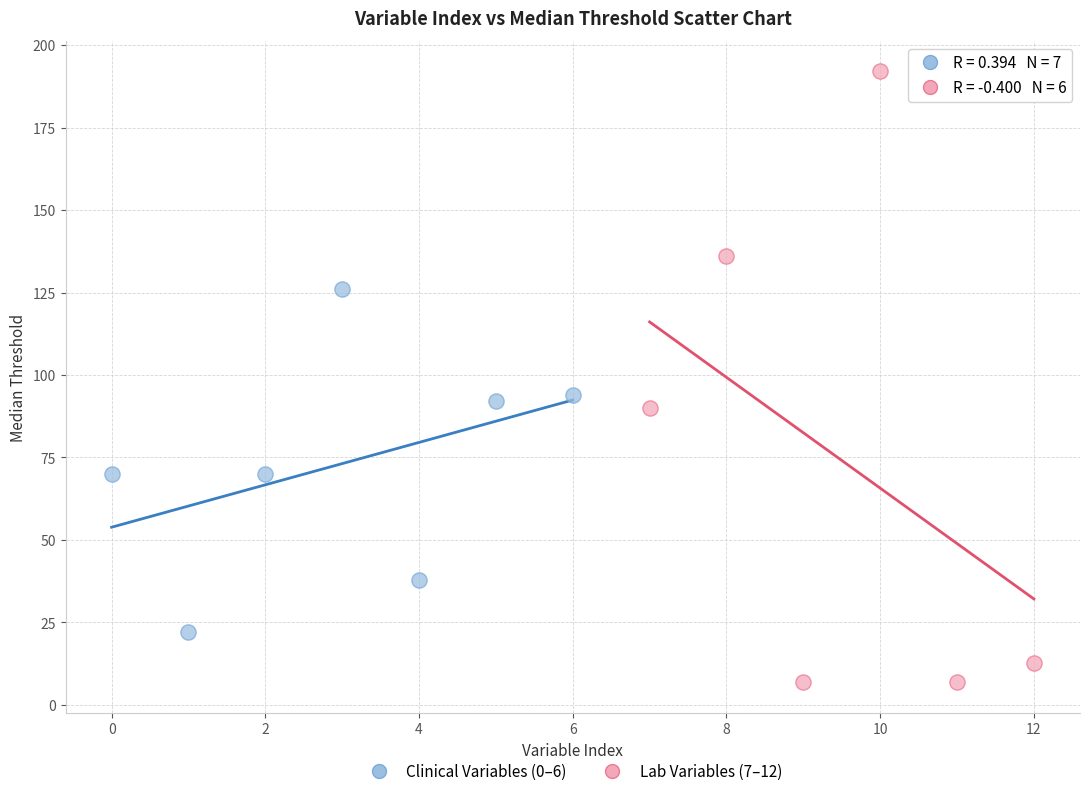

Which series has the largest Y range (max minus min)?

Lab Variables (7–12)